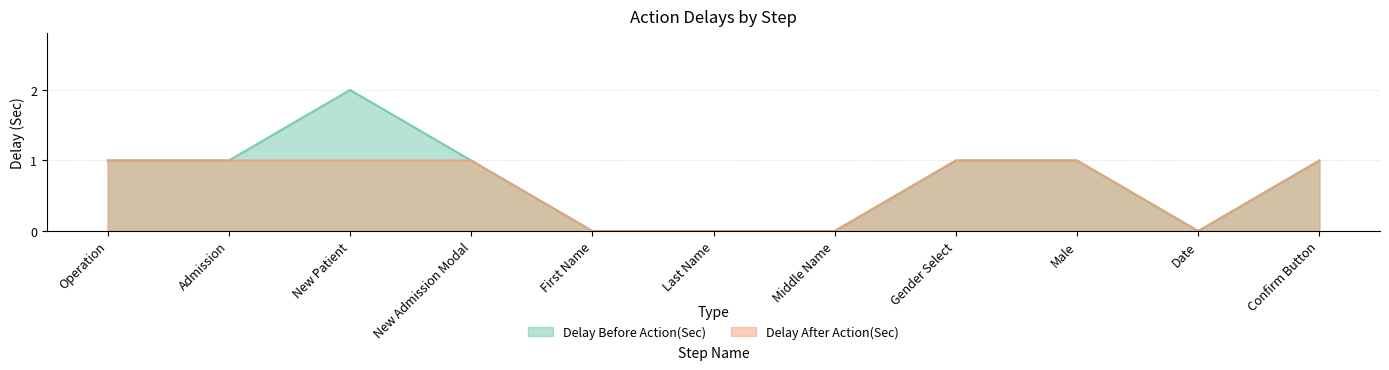

Between Operation and Confirm Button, which series saw the biggest shift?

Delay Before Action(Sec)